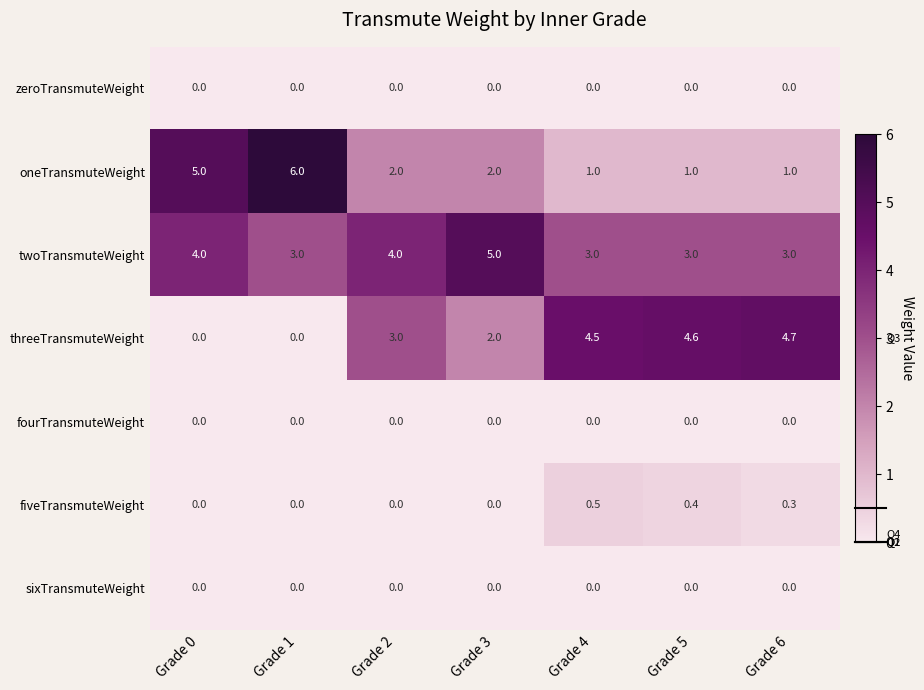

True or false: threeTransmuteWeight has a value of 6.1 at Grade 5.

False